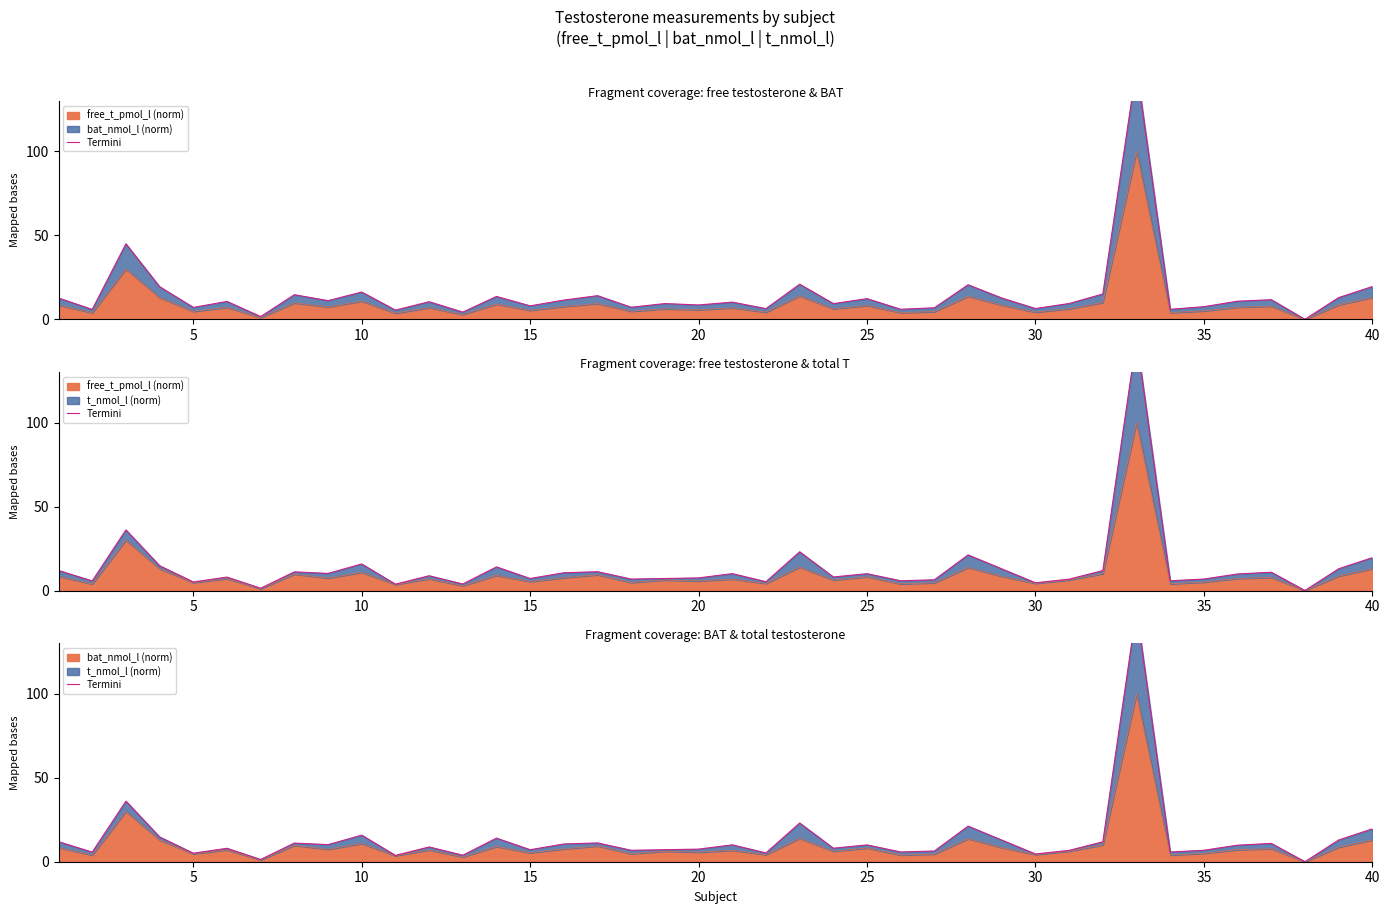

How many points are higher than both their immediate neighbors (excluding endpoints)?

13